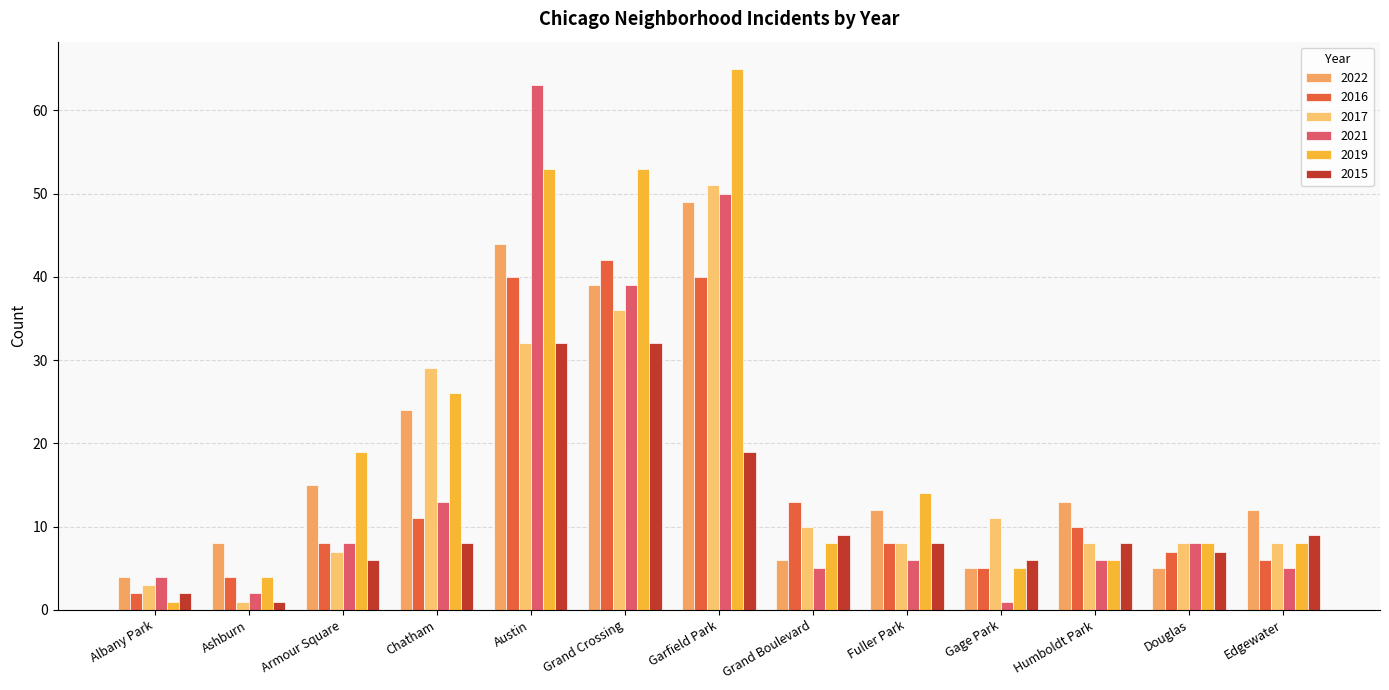

Between Armour Square and Douglas, which series saw the biggest shift?

2019